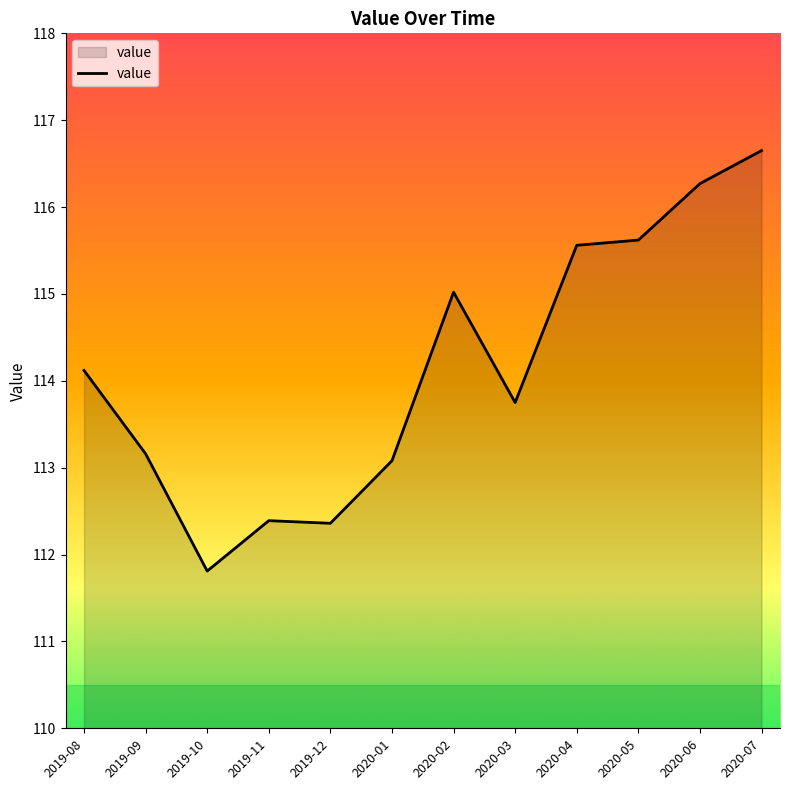

What is the difference between the second highest and minimum values?

4.5